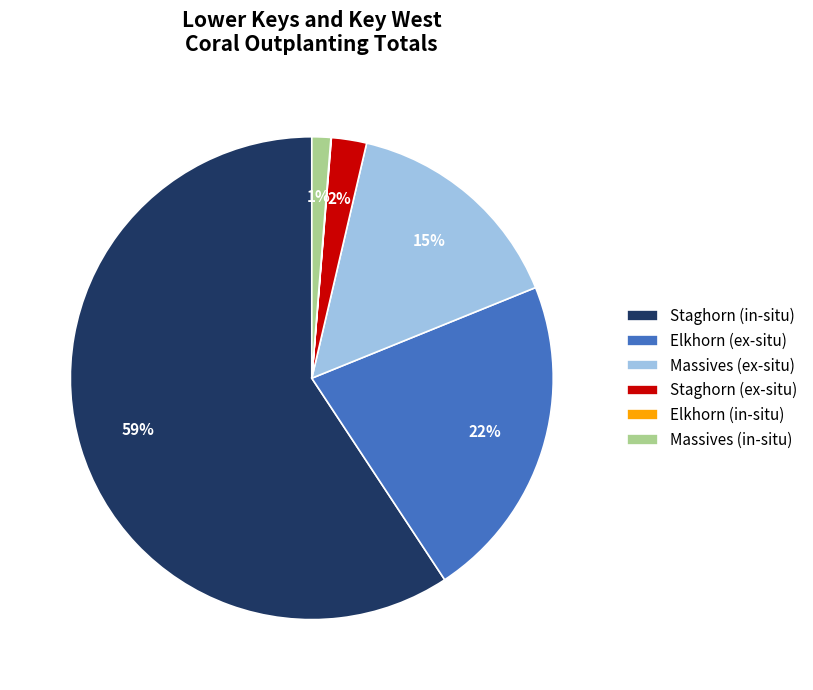

What is the largest slice in the pie chart?

Staghorn (in-situ)